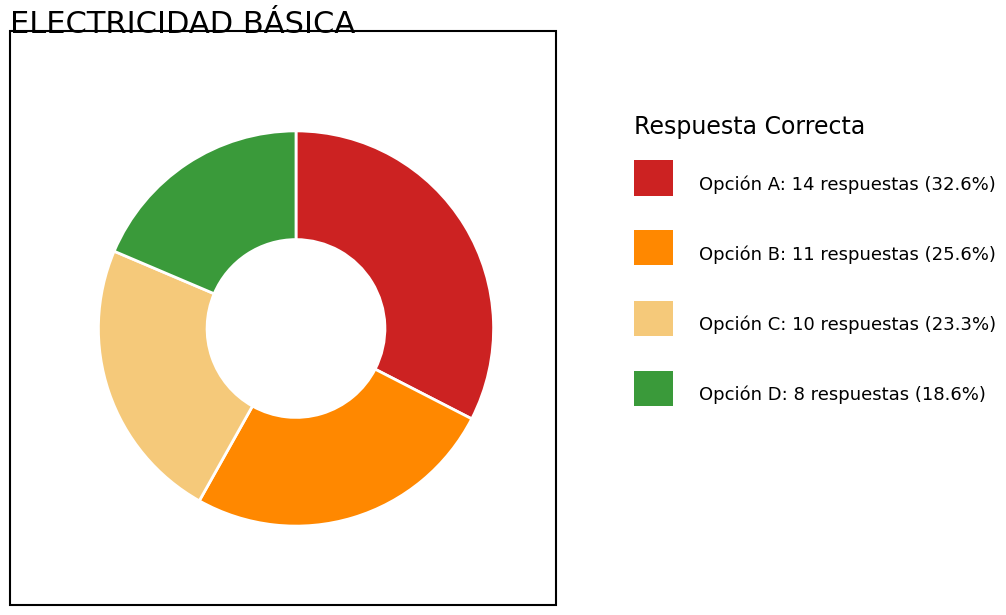

How many slices are in this pie chart?

4